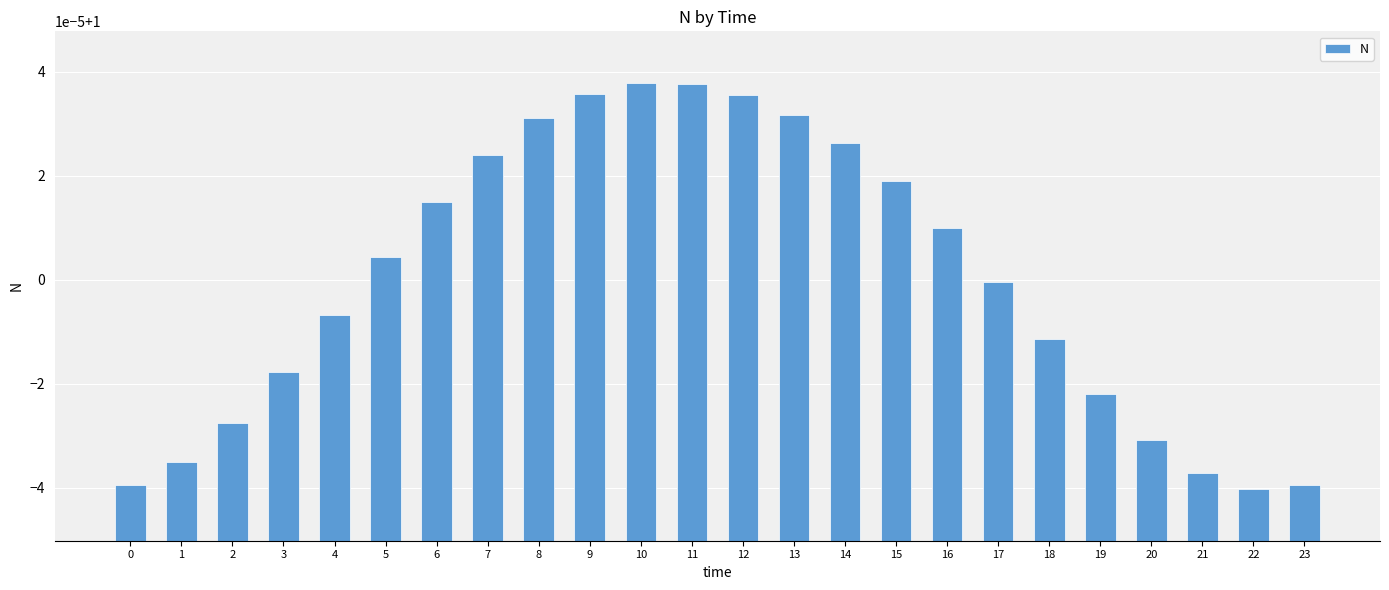

At which category does the chart reach its minimum across all series?

22